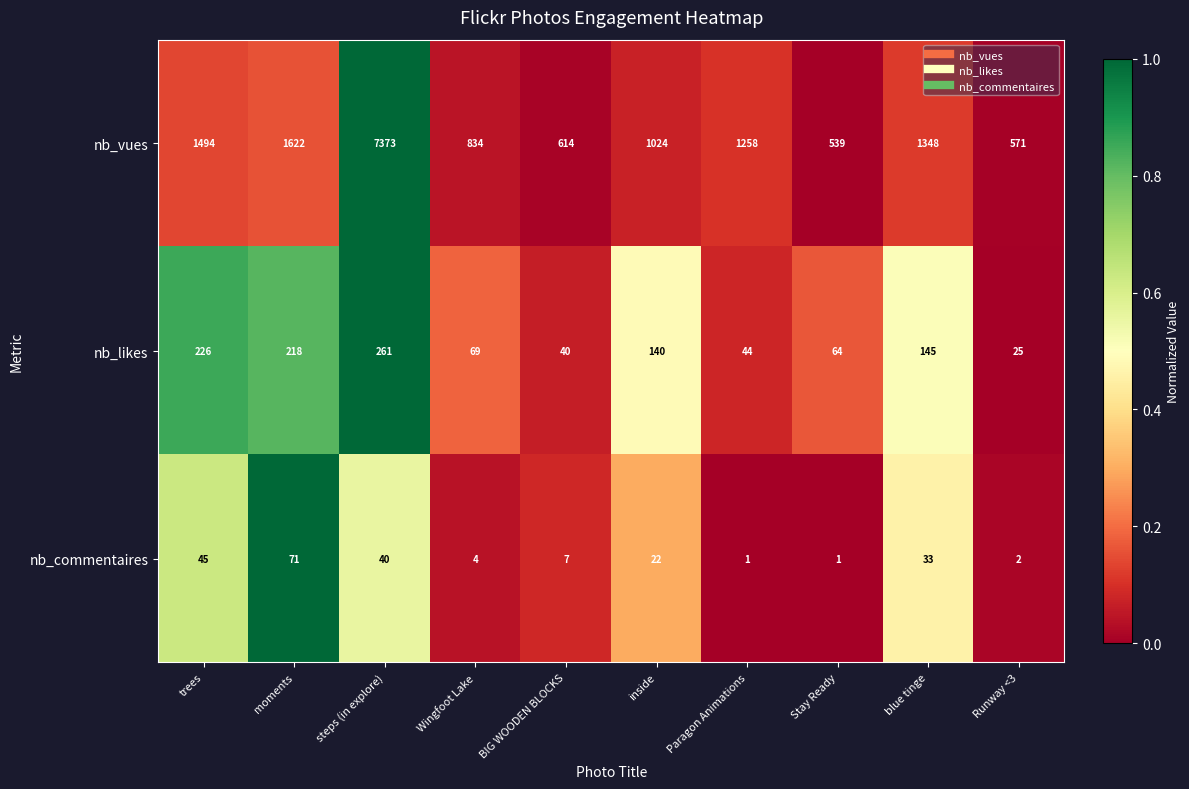

Rank the series by their maximum value, from lowest to highest.

nb_commentaires, nb_likes, nb_vues